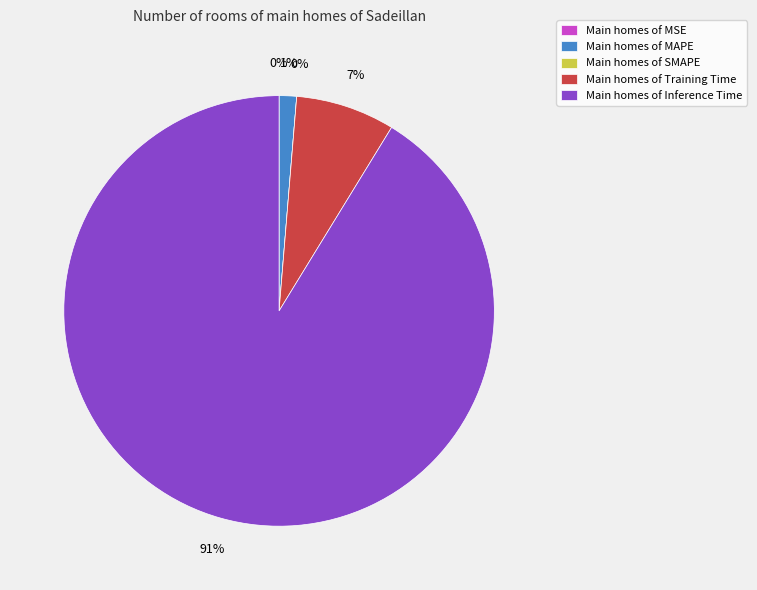

Count the number of slices in the pie.

5